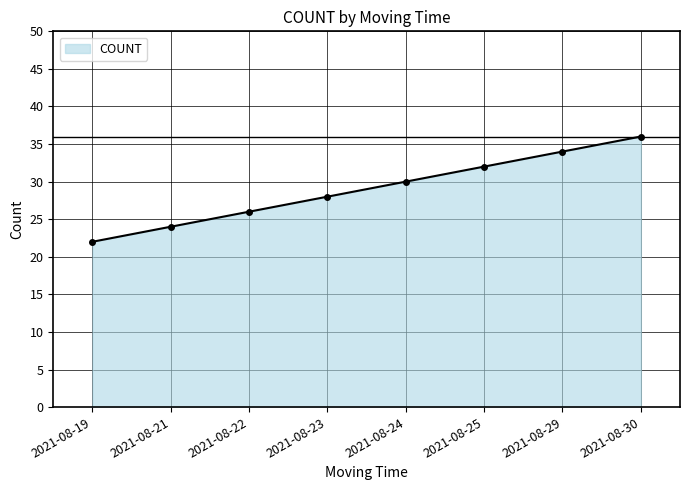

Reading right to left, extract all data points from this chart.

2021-08-30=36	2021-08-29=34	2021-08-25=32	2021-08-24=30	2021-08-23=28	2021-08-22=26	2021-08-21=24	2021-08-19=22